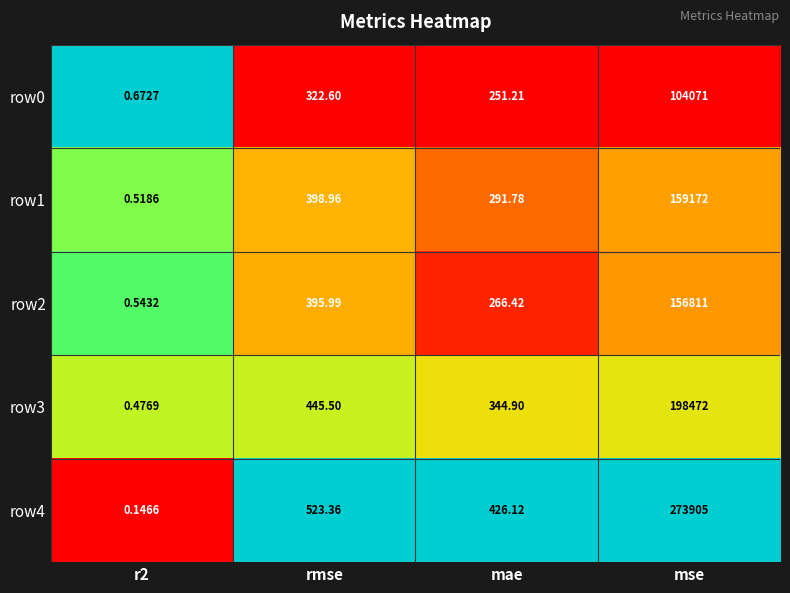

List the series in order of their peak value, lowest first.

row0, row2, row1, row3, row4